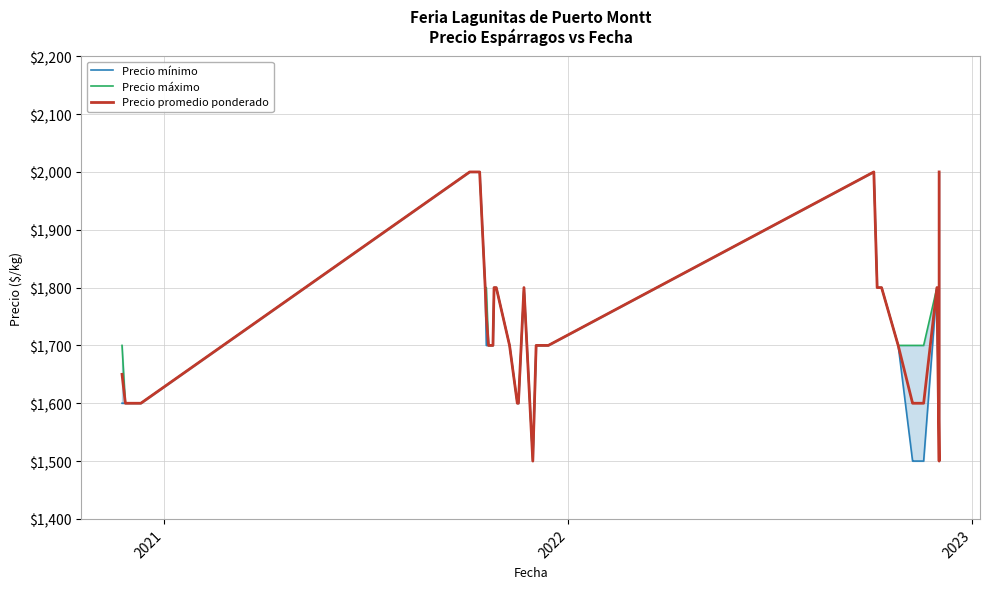

Reading left to right, extract all data points from this chart.

Precio mínimo: 1600	1600	1600	1600	1600	1600	1600	2000	2000	2000	2000	1800	1700	1700	1700	1700	1800	1800	1800	1700	1600	1600	1800	1500	1700	1700	2000	1800	1800	1700	1500	1500	1500	1500	1500	1500	1500	1800	1500	2000
Precio máximo: 1700	1600	1600	1600	1600	1600	1600	2000	2000	2000	2000	1800	1800	1700	1700	1700	1800	1800	1800	1700	1600	1600	1800	1500	1700	1700	2000	1800	1800	1700	1700	1700	1700	1700	1700	1700	1700	1800	1500	2000
Precio promedio ponderado: 1650	1600	1600	1600	1600	1600	1600	2000	2000	2000	2000	1800	1750	1700	1700	1700	1800	1800	1800	1700	1600	1600	1800	1500	1700	1700	2000	1800	1800	1700	1600	1600	1600	1600	1600	1600	1600	1800	1500	2000